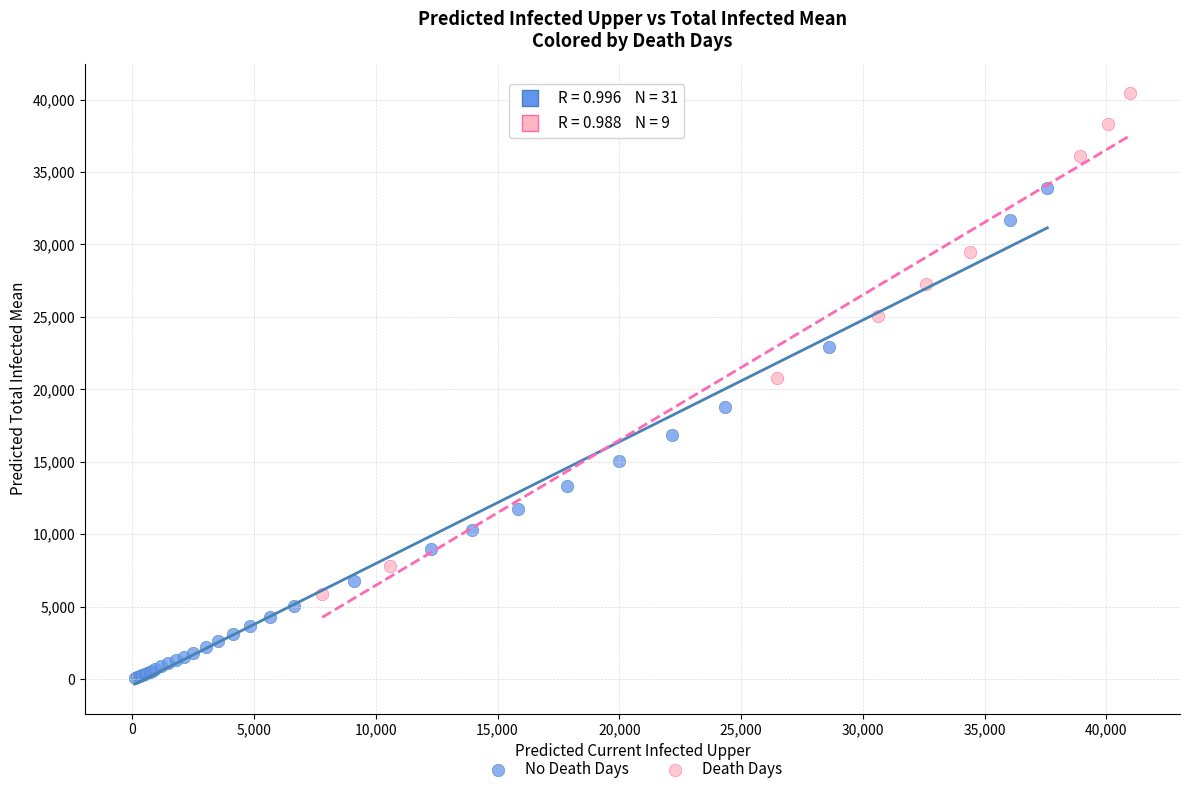

What are all the series names shown in the legend?

No Death Days, Death Days